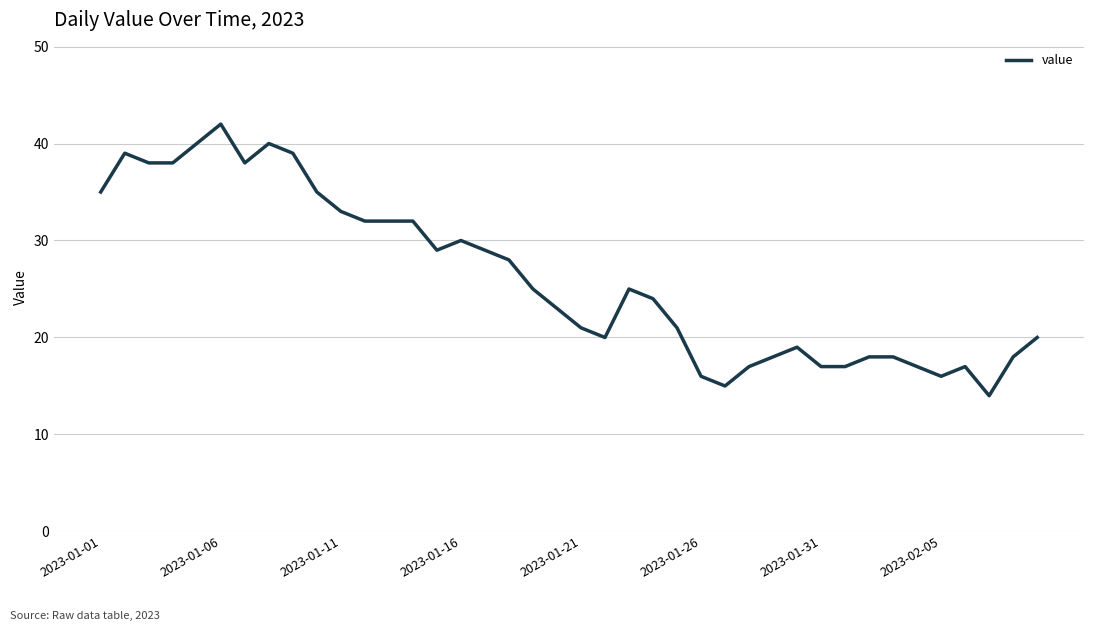

What is the greatest value displayed?

42